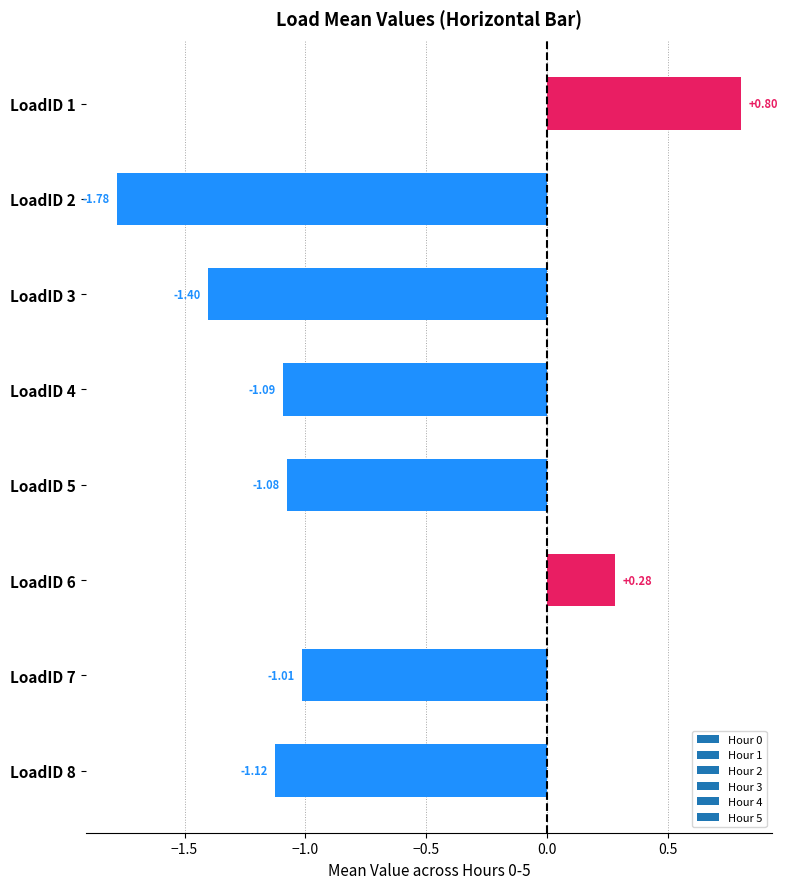

How many positive values are there?

2